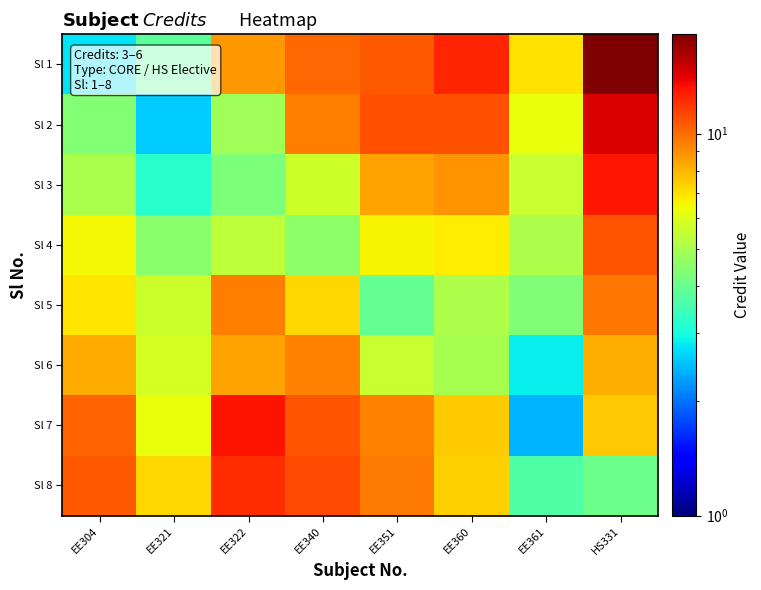

What is the minimum value shown in the chart?

2.4